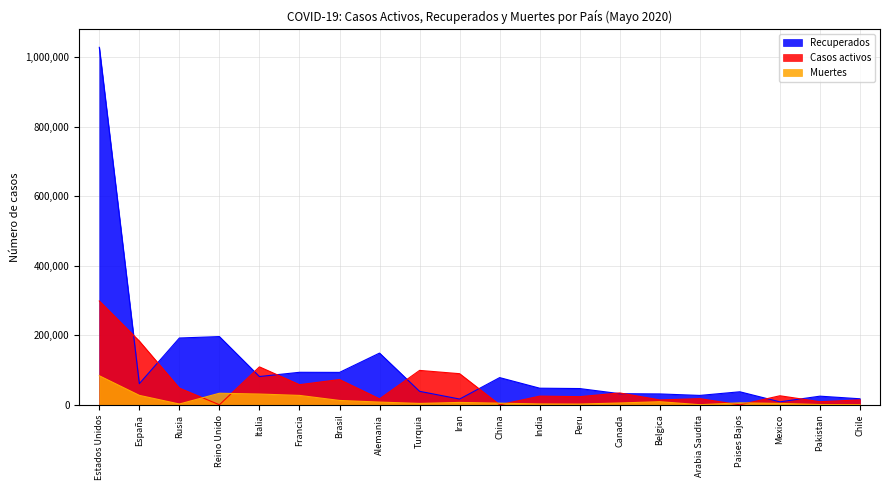

True or false: Muertes has more than 0 interior local peaks.

True